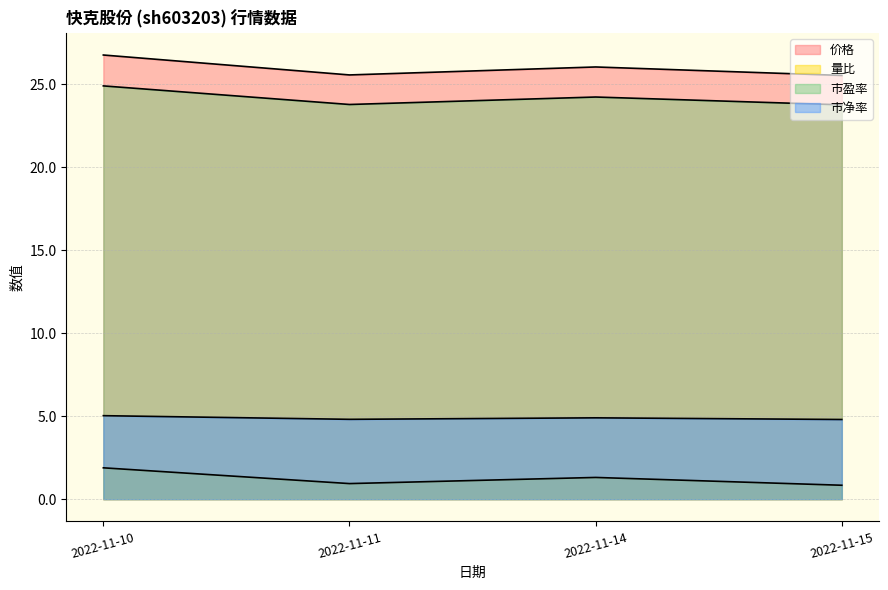

Which series has the largest range (max minus min)?

价格